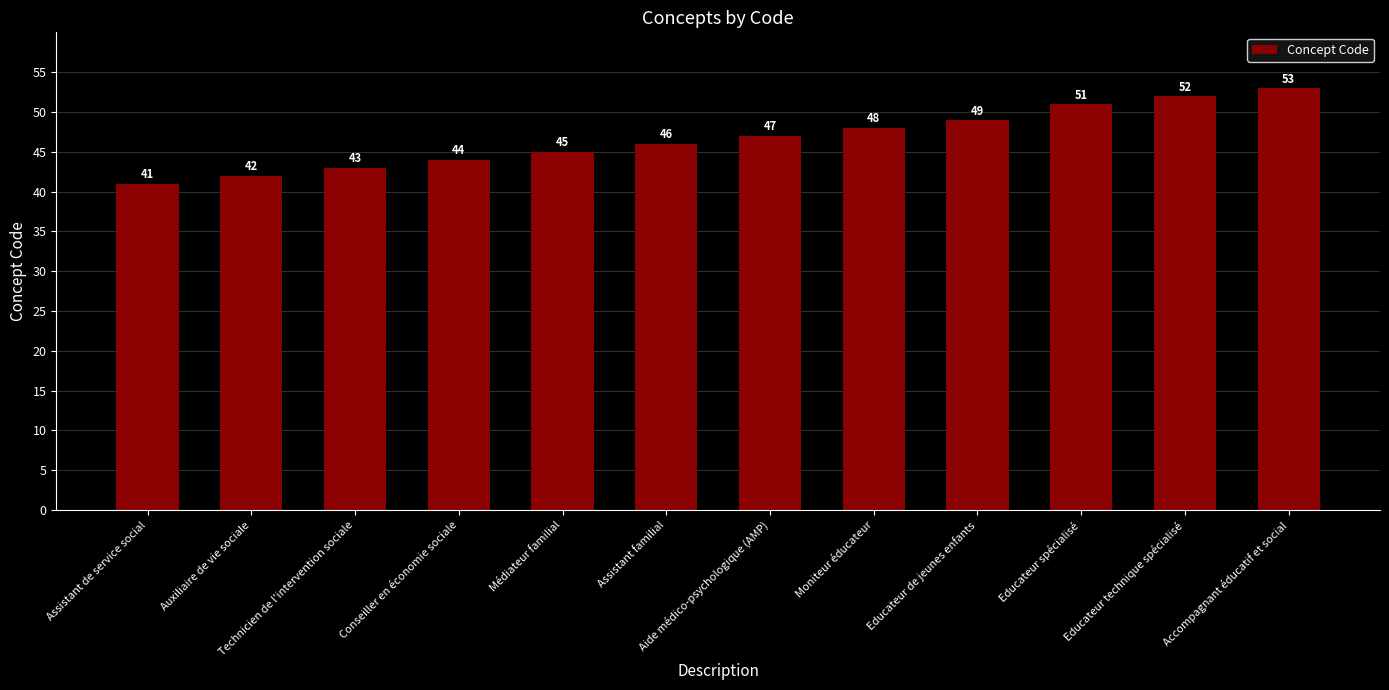

What is the ratio of the value at Technicien de l'intervention sociale to the value at Aide médico-psychologique (AMP)?

0.9